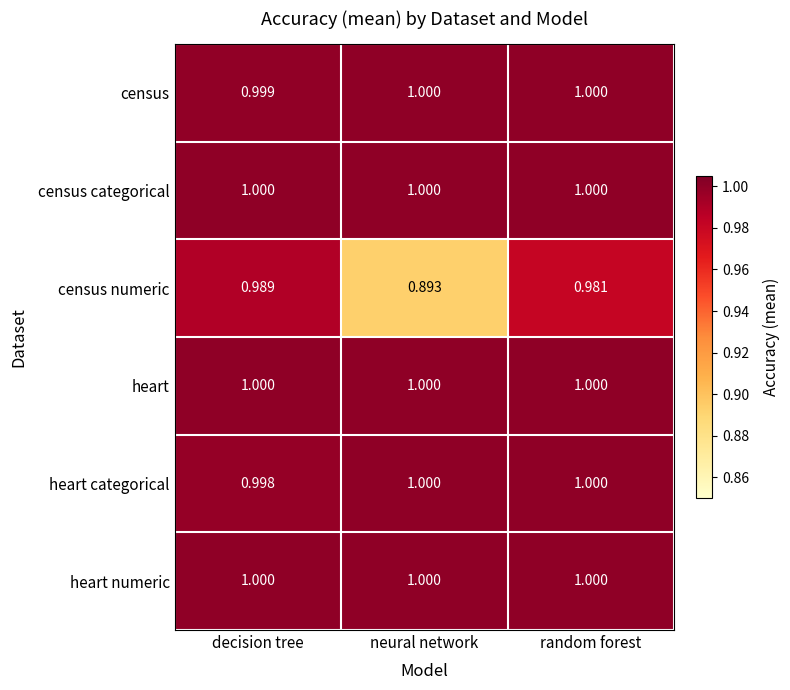

At which label is heart categorical closest to 0?

decision tree